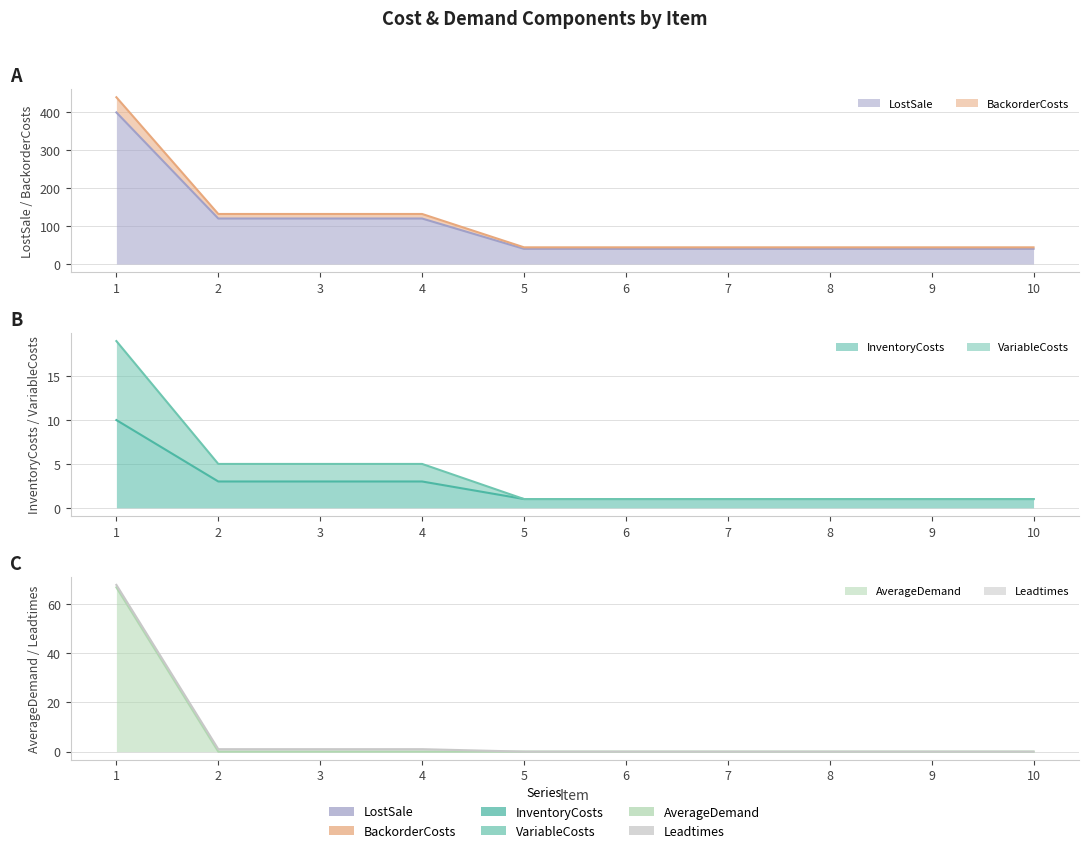

Which category has the highest value in the InventoryCosts series?

1